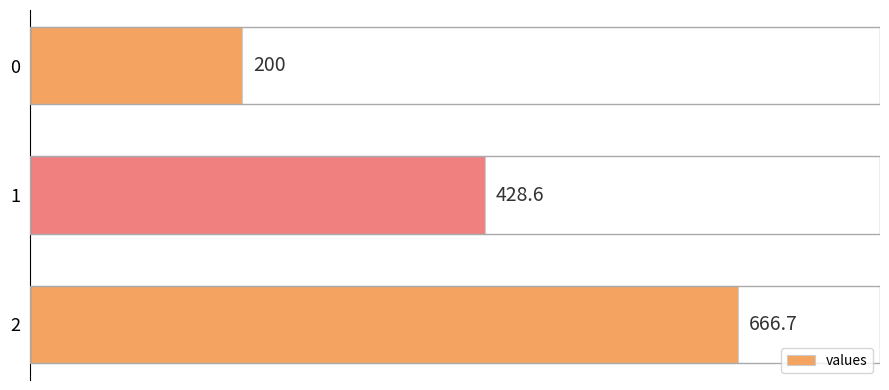

Reading bottom to top, what are all the values shown in this chart?

666.7	428.6	200.0